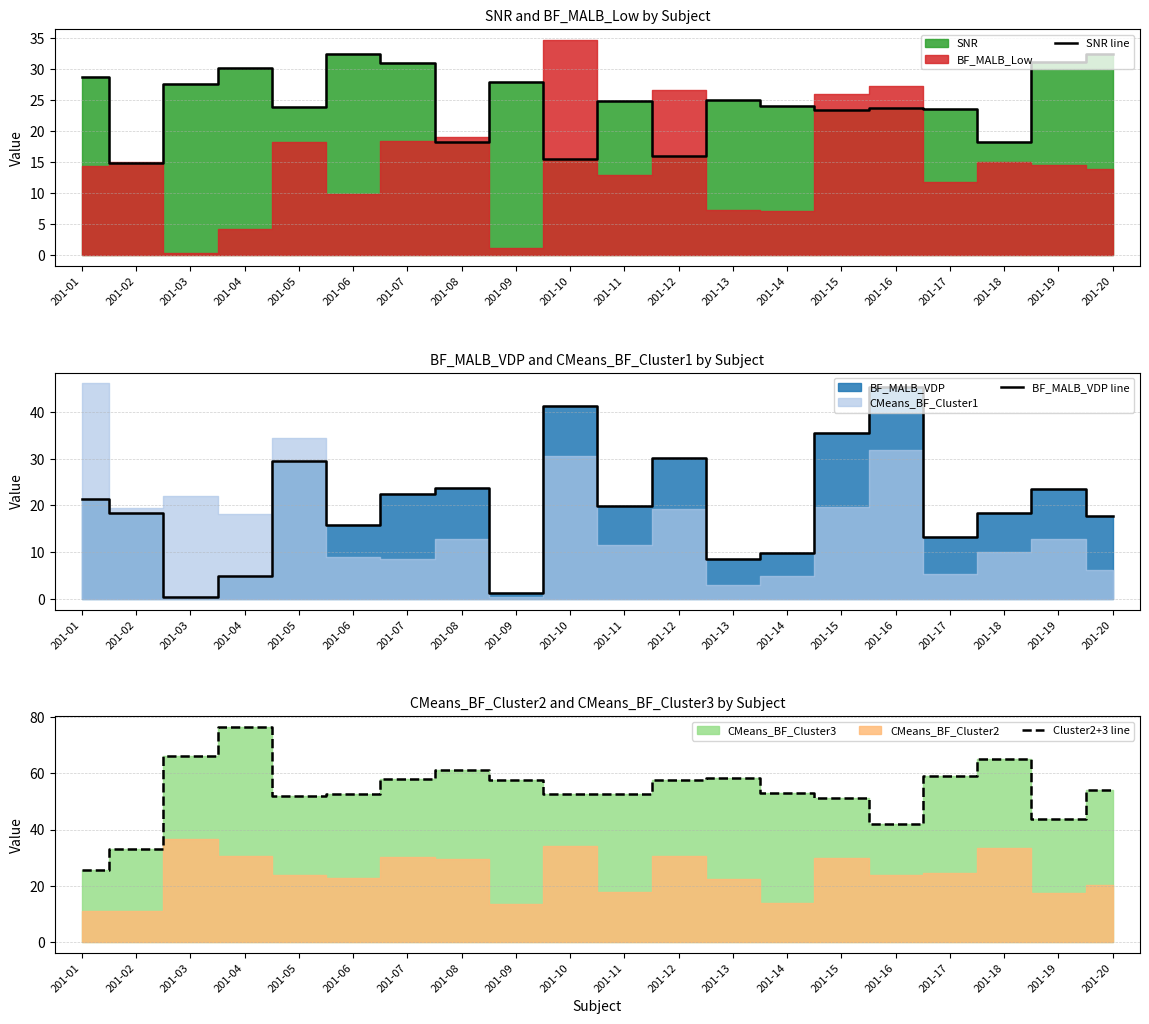

Which series has the largest total across all categories?

Cluster2+3 line